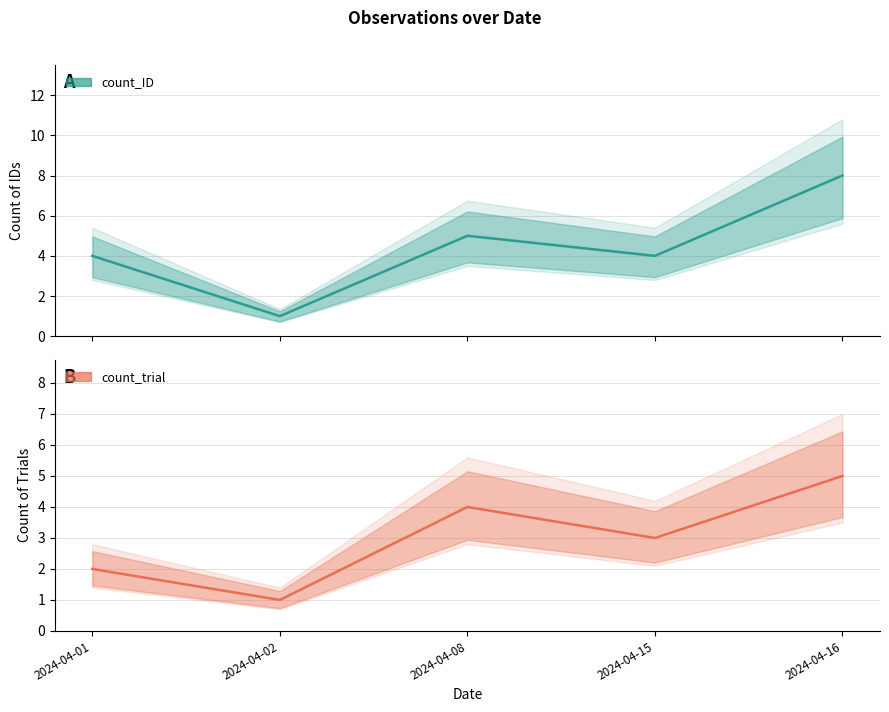

What is the lowest value of the count_trial series?

1